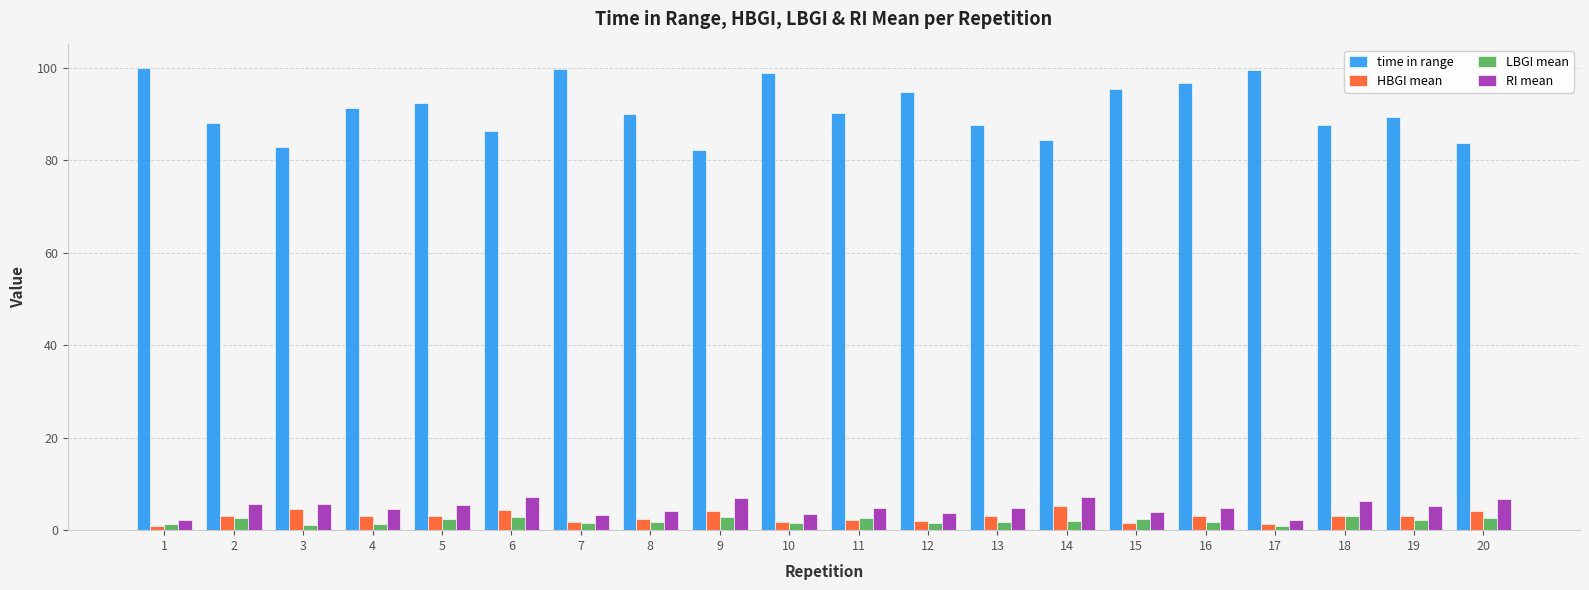

What is the smallest value displayed?

0.9